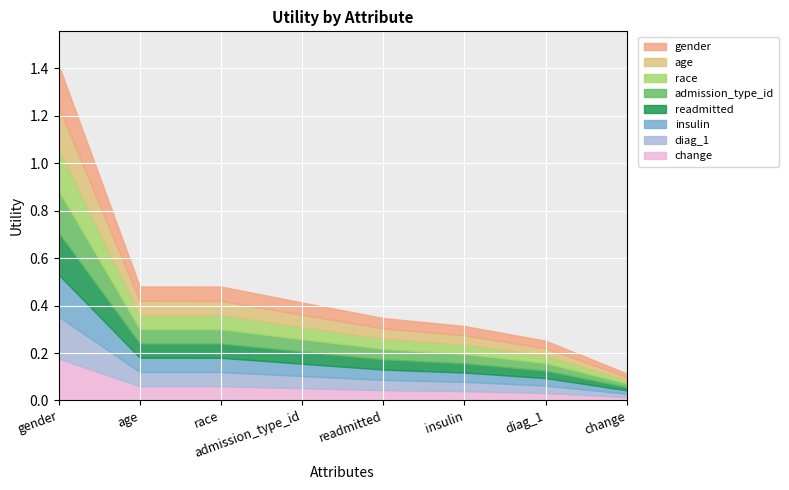

The chart shows a value of 0.3 at insulin. True or false?

True